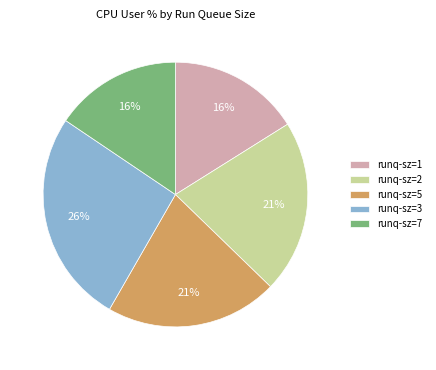

How many segments does this pie chart have?

5